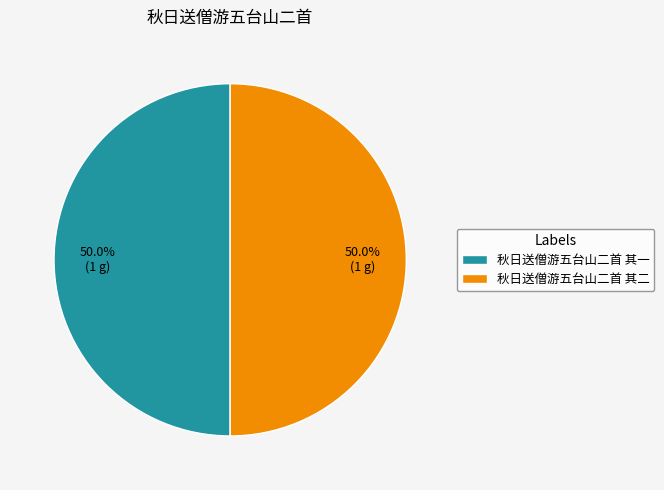

Combined, what portion of the pie is 秋日送僧游五台山二首 其一 and 秋日送僧游五台山二首 其二?

100.0%